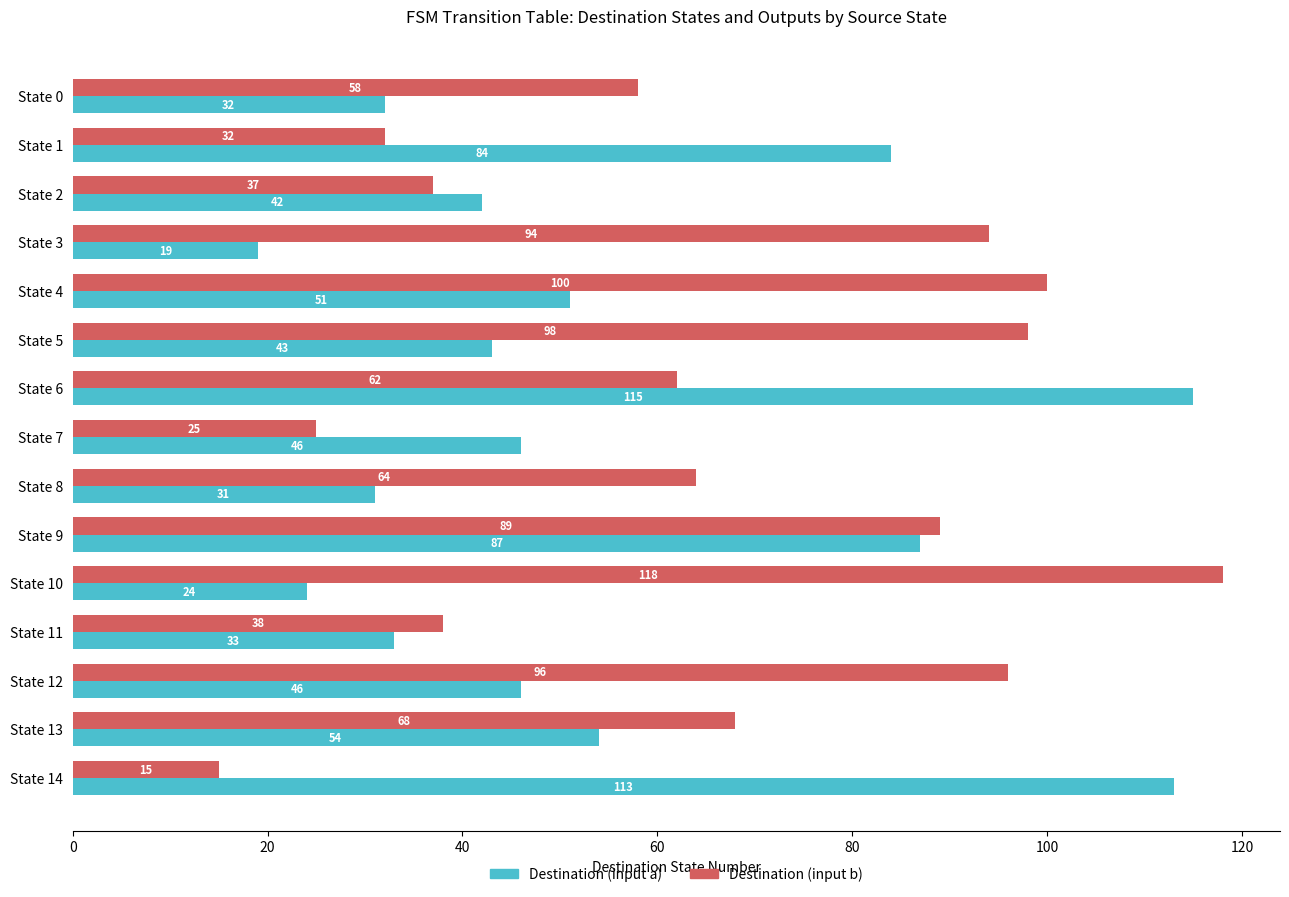

Where is Destination (input b) nearest to the value 66?

State 8